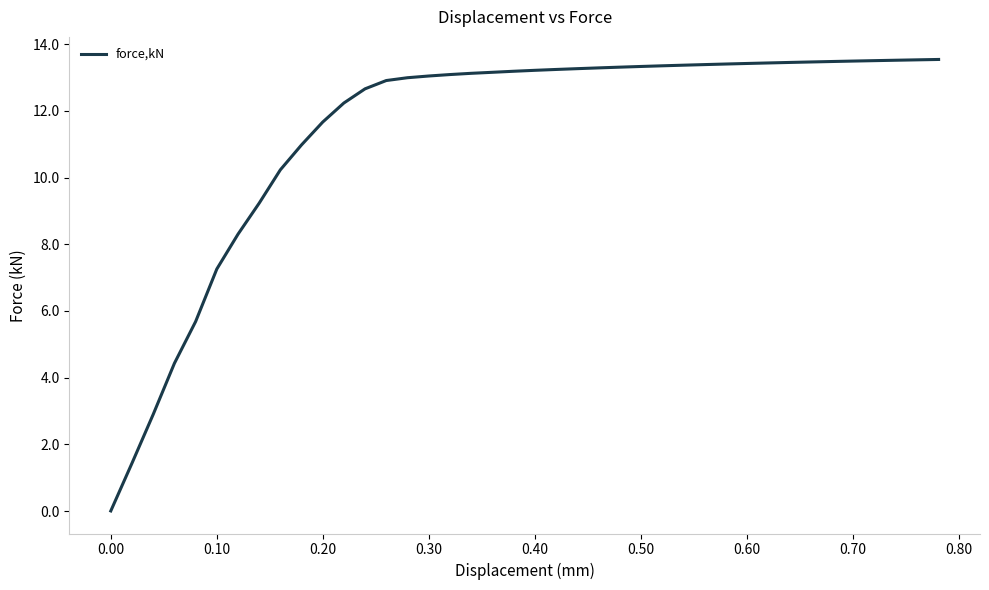

What is the difference between the maximum and minimum values?

13.5